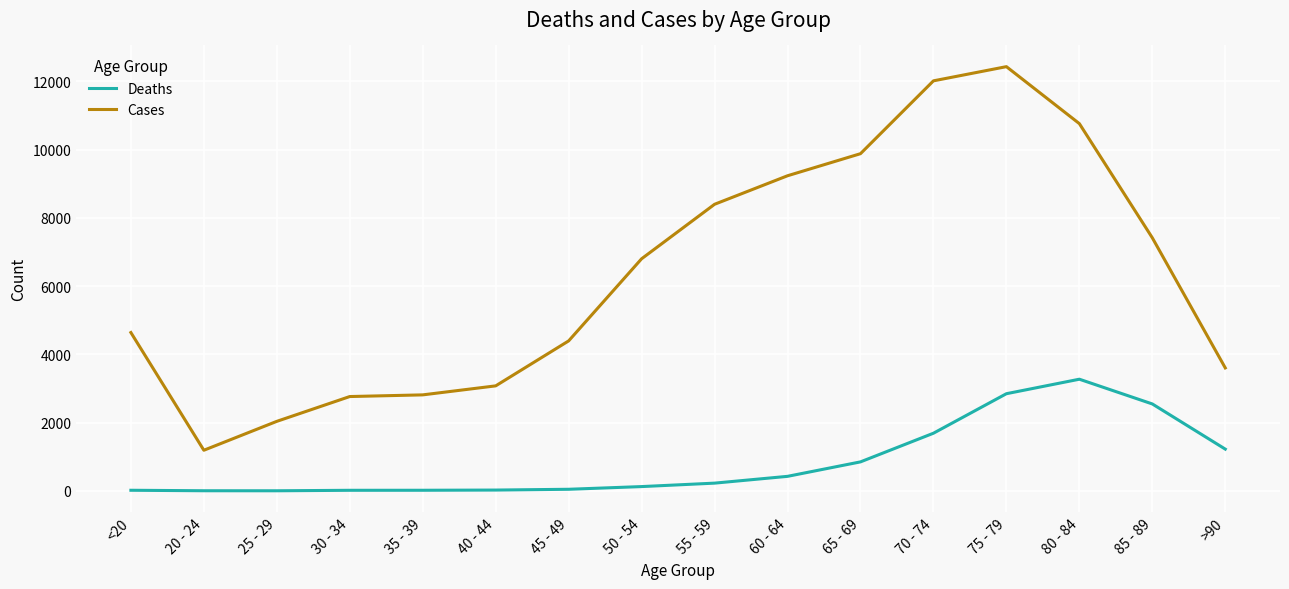

At which category is the sum across all series the highest?

75 - 79